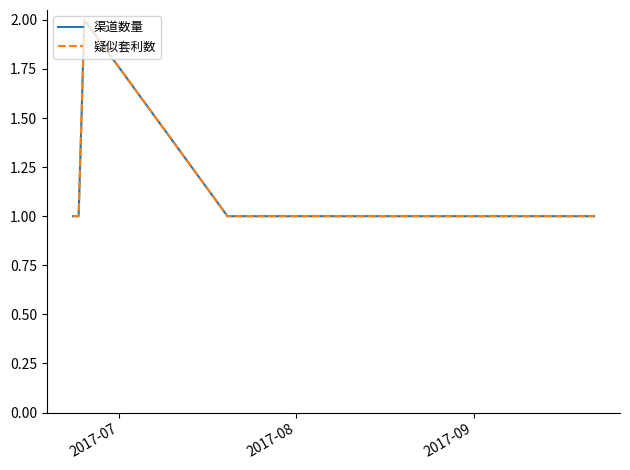

What is the difference between the maximum and minimum values in the 渠道数量 series?

1